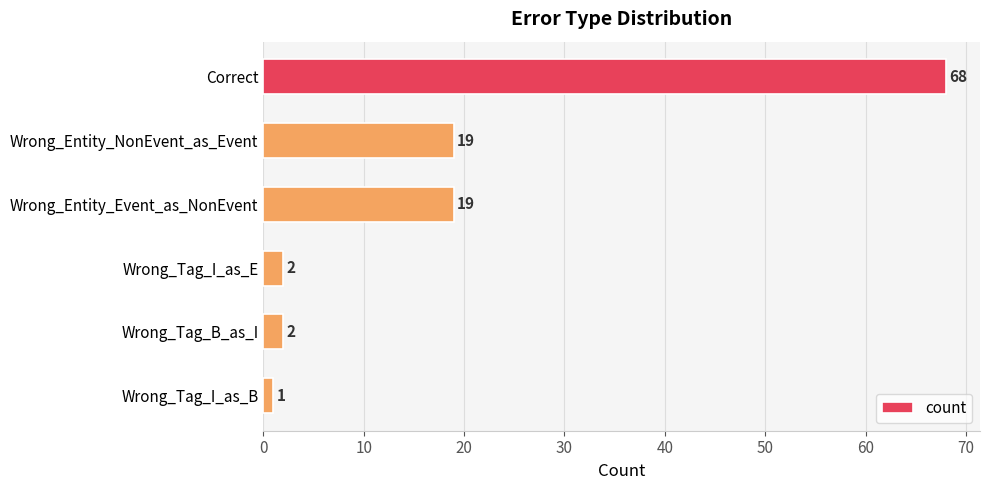

How many data points are less than 19?

3